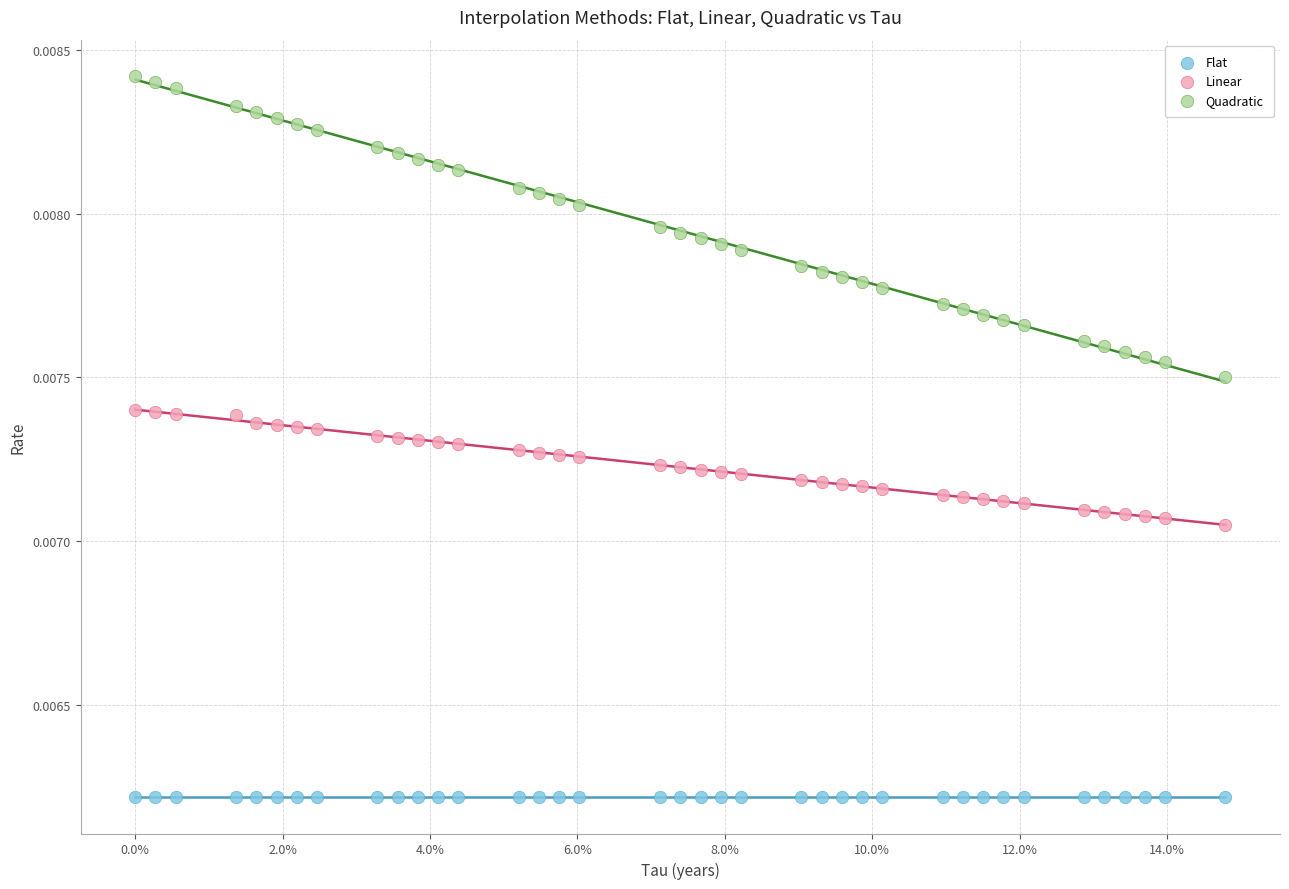

Which series contains the lowest Y value?

Flat